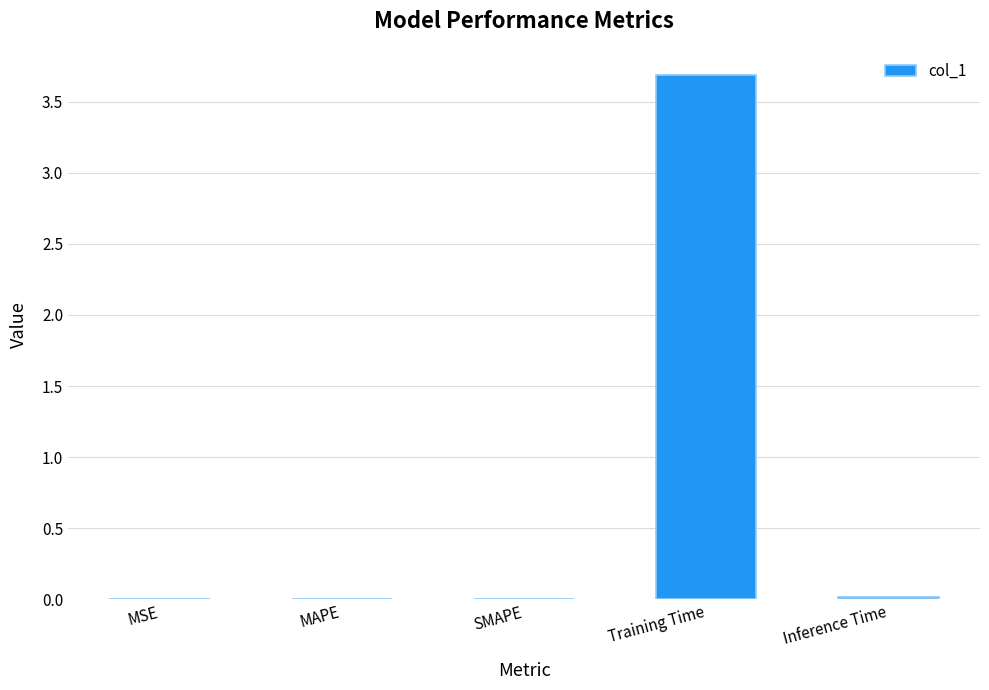

What is the sum of all values?

3.7